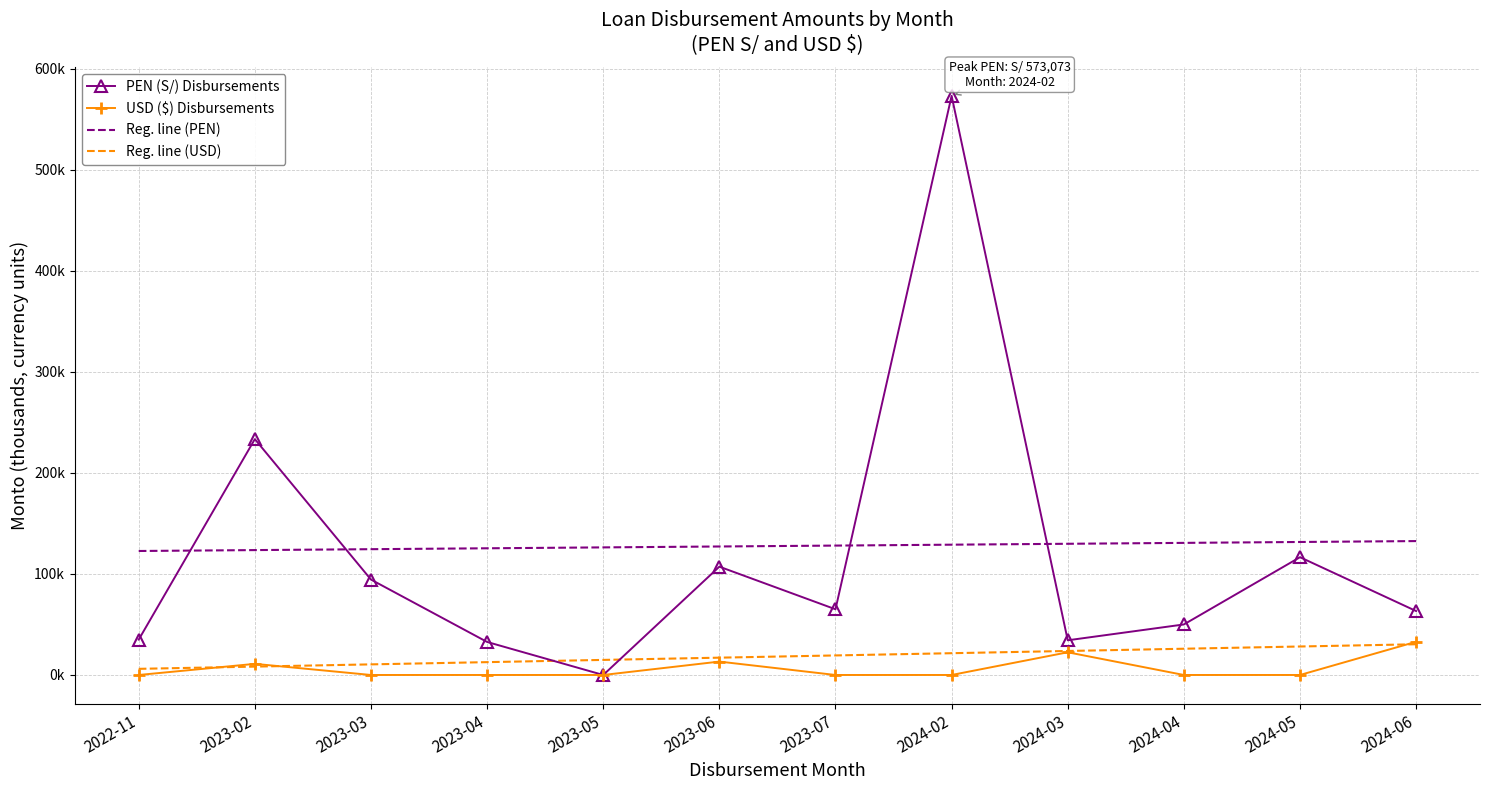

What are all the series names shown in the legend?

PEN (S/) Disbursements, USD ($) Disbursements, Reg. line (PEN), Reg. line (USD)